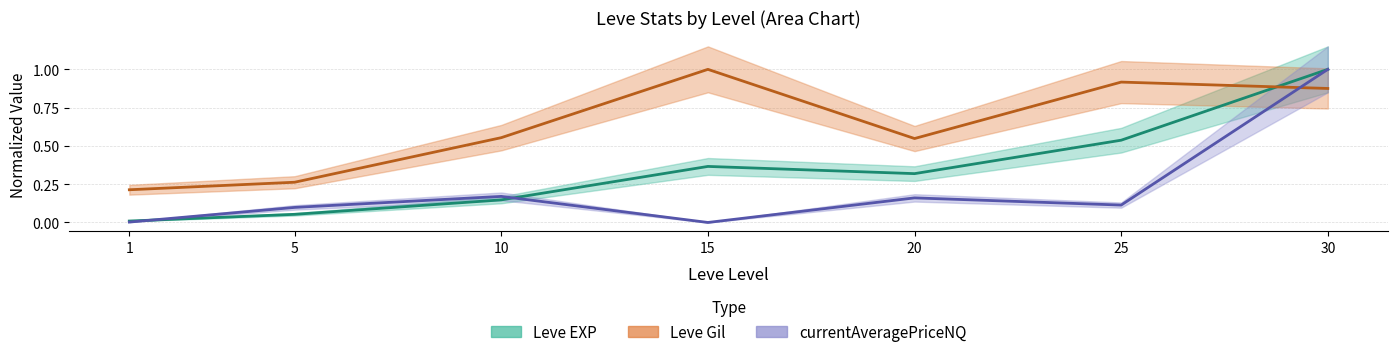

How many positive values does the currentAveragePriceNQ series have?

6